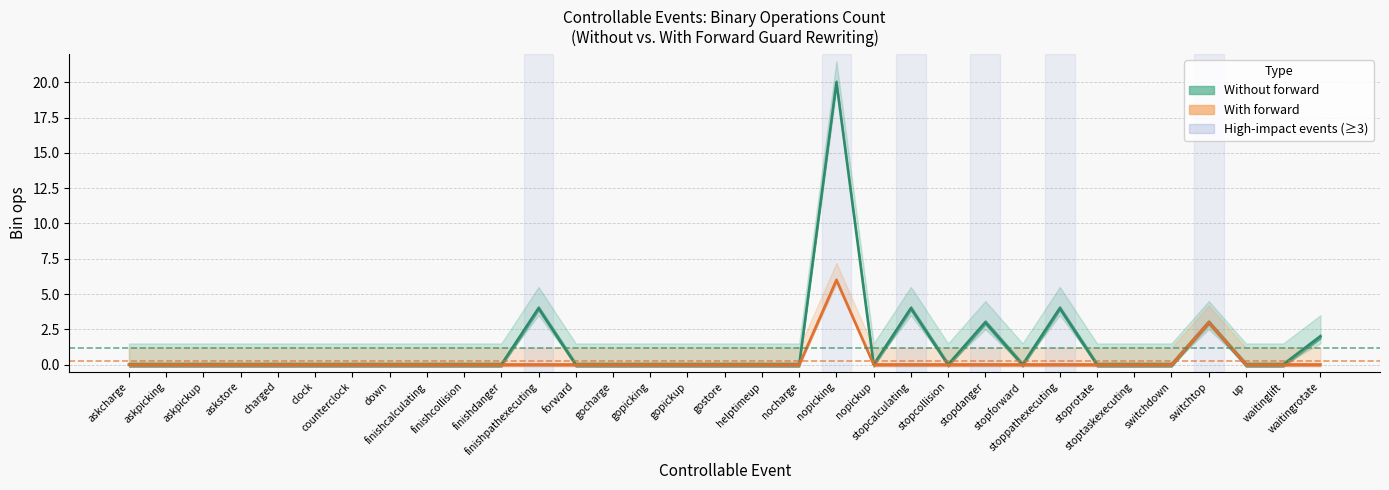

What is the label of the 25th point from the right?

finishcalculating